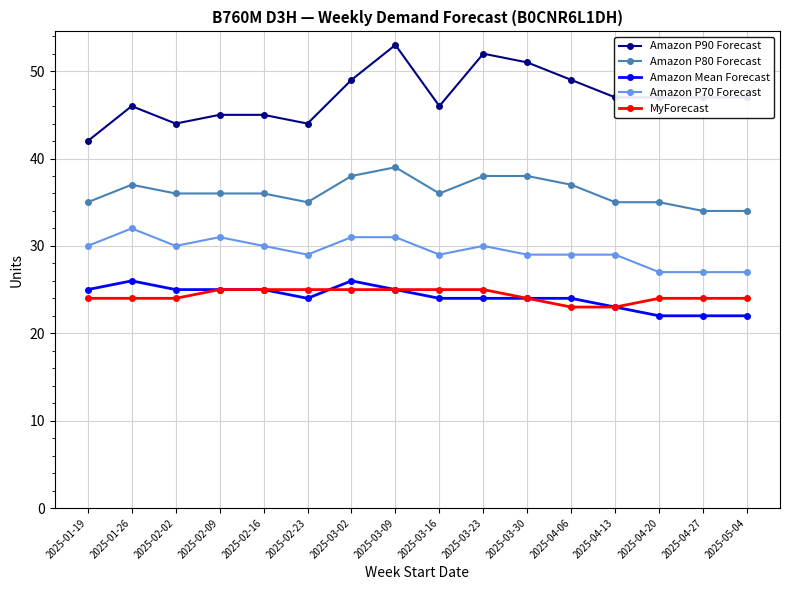

What position from the right is 2025-03-02?

10